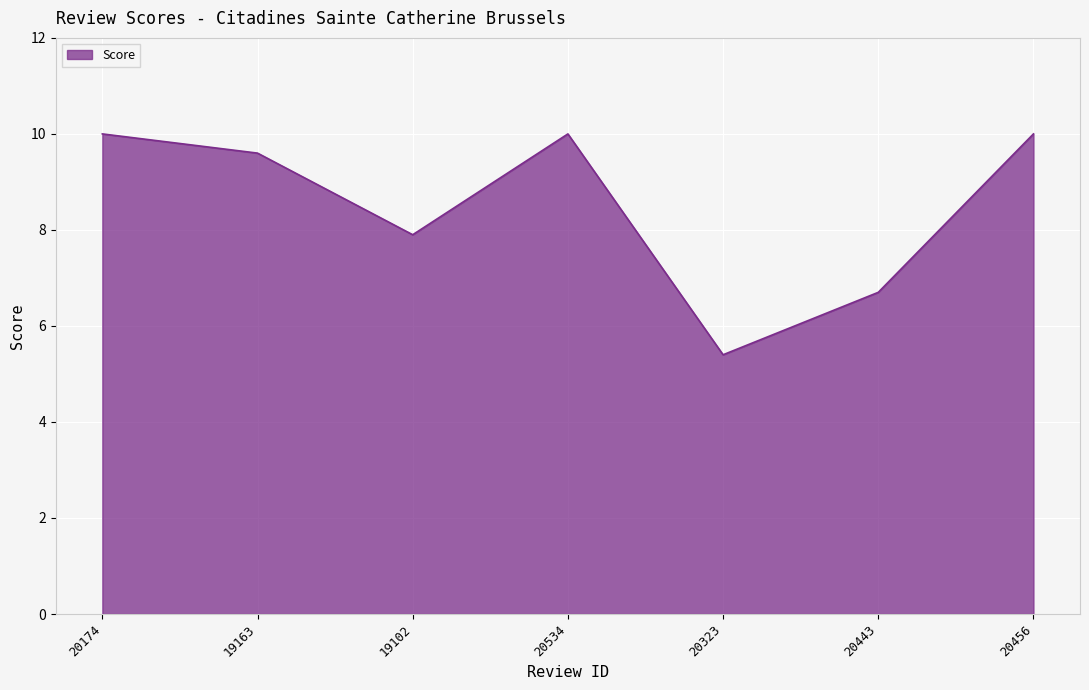

Reading left to right, transcribe all the data shown in this chart.

20174=10.0	19163=9.6	19102=7.9	20534=10.0	20323=5.4	20443=6.7	20456=10.0